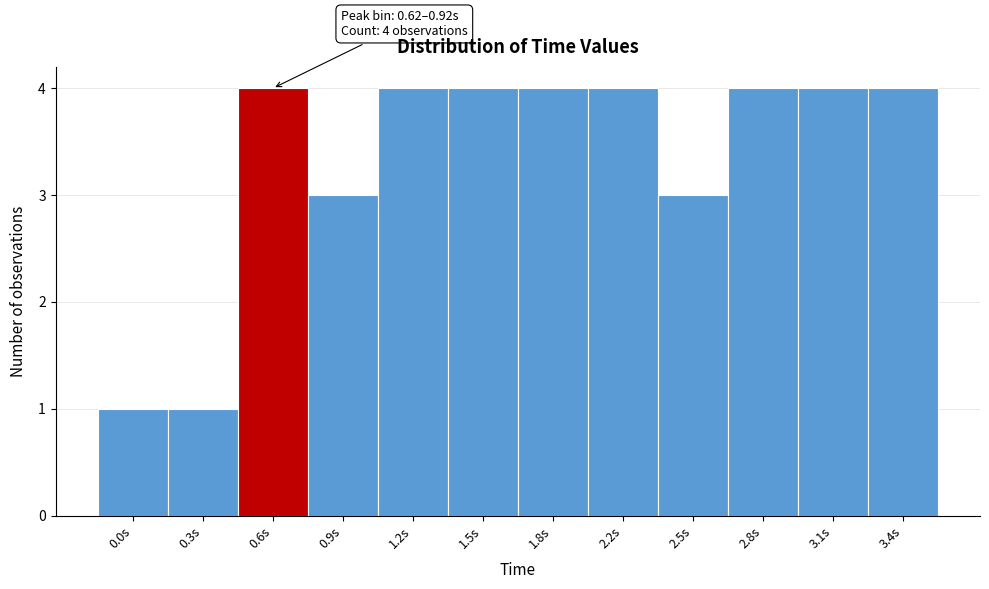

Reading right to left, transcribe all the data shown in this chart.

4	4	4	3	4	4	4	4	3	4	1	1